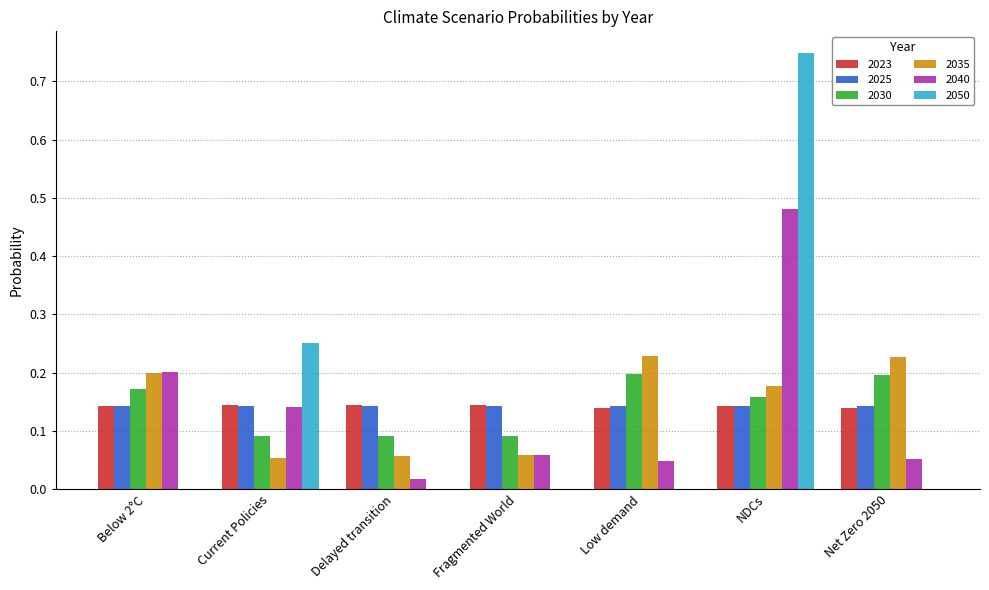

What is the sum of all 2050 values?

1.0